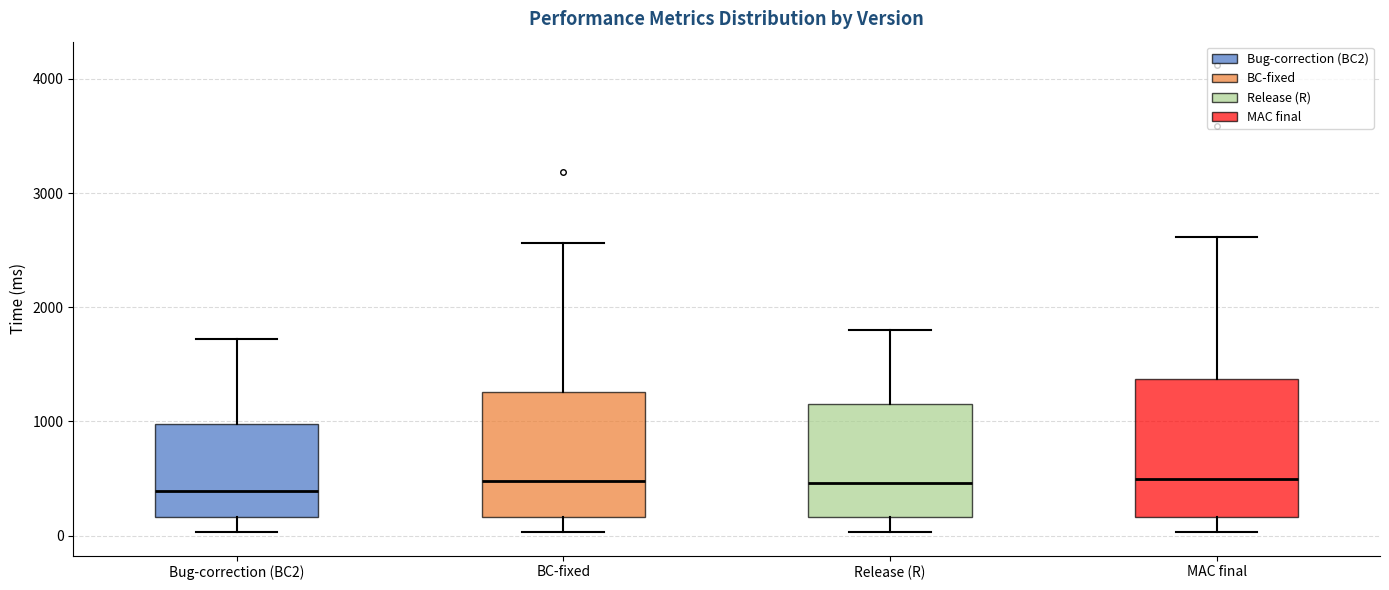

Which box is the tallest, from its lower edge to its upper edge?

MAC final